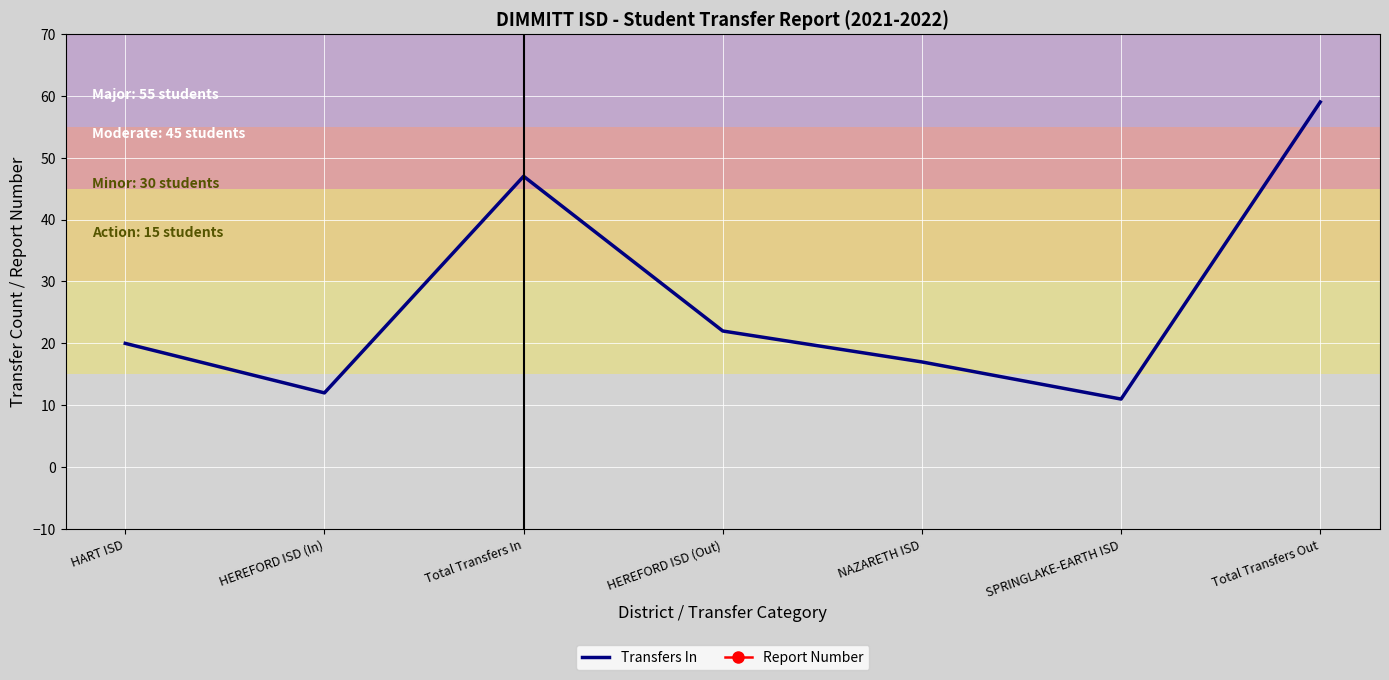

Is the value of Report Number at Total Transfers In greater than the value of Transfers In at HEREFORD ISD (Out)?

Yes